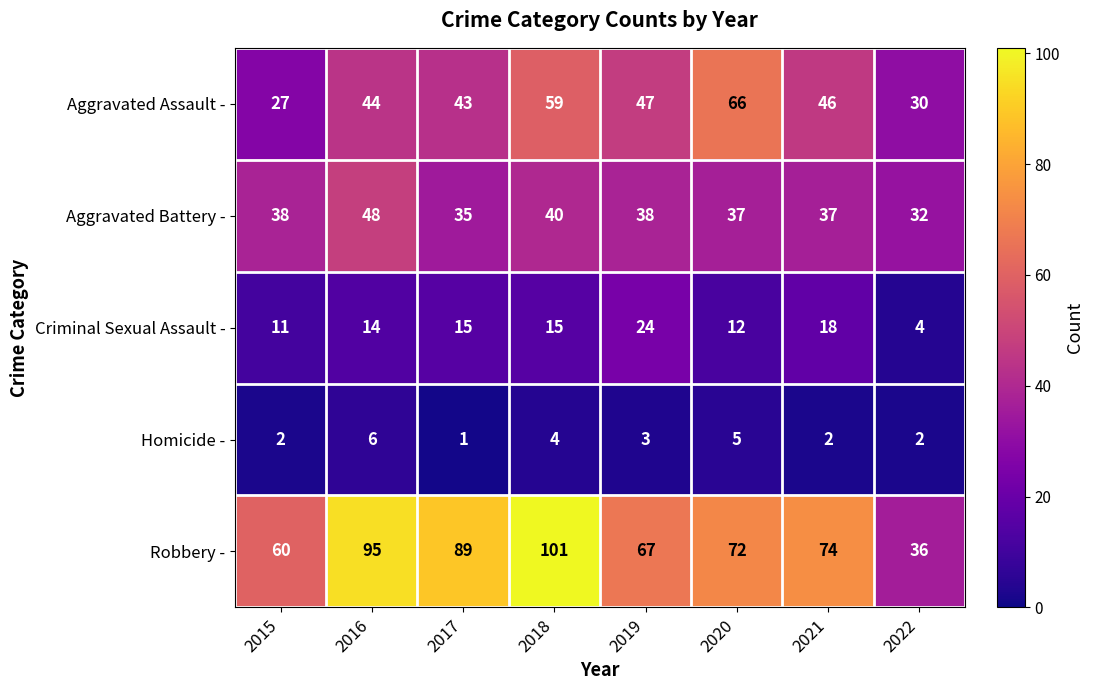

Where is Robbery - nearest to the value 68?

2019